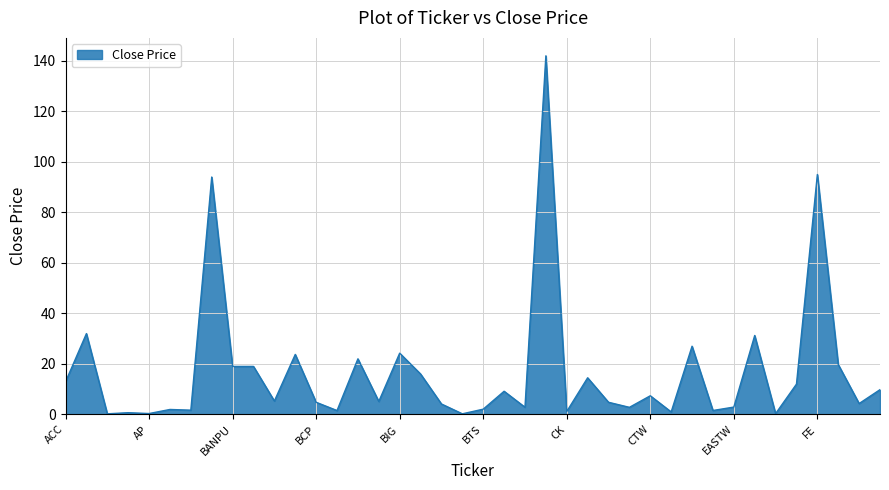

What is the greatest value displayed?

142.0